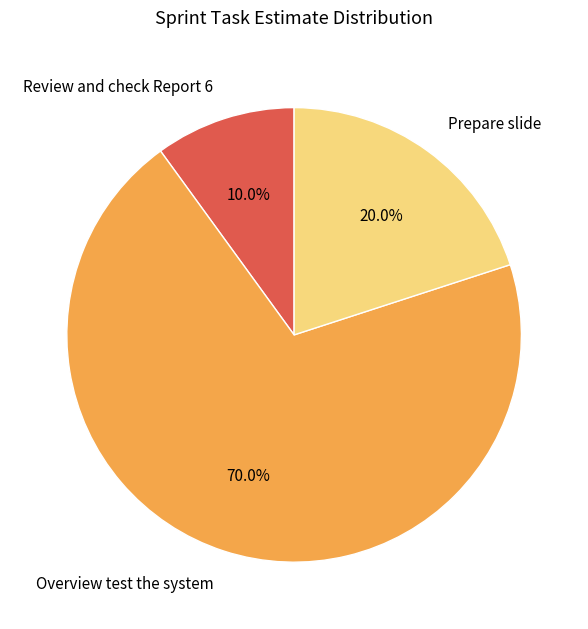

Which has a higher value, Overview test the system or Prepare slide?

Overview test the system